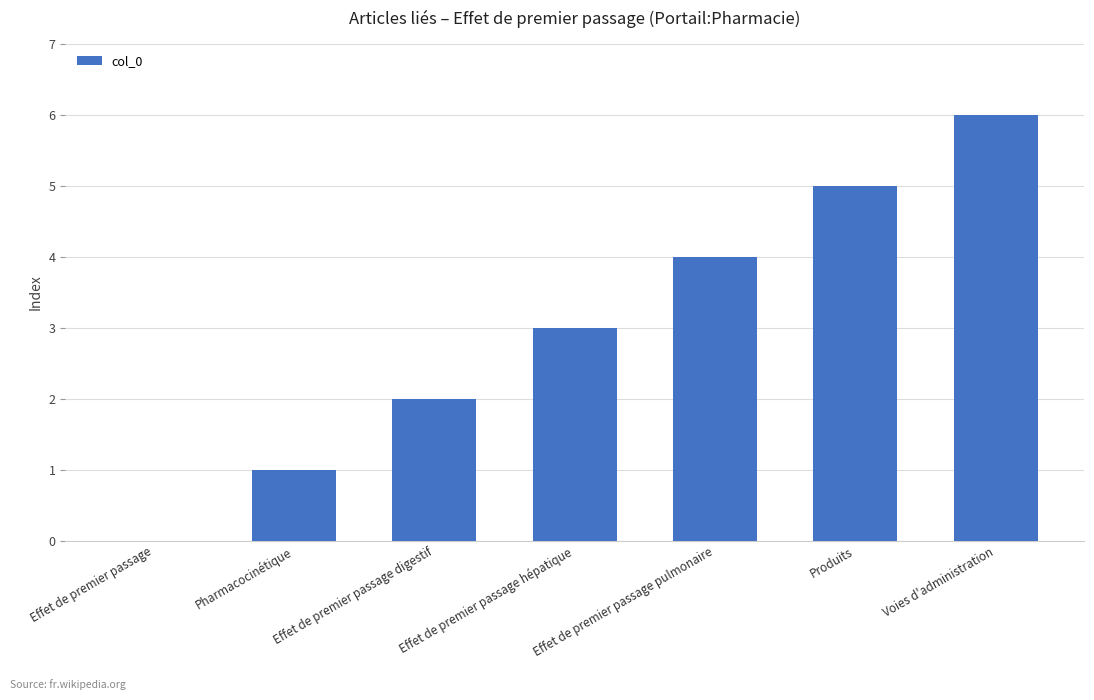

Between Effet de premier passage pulmonaire and Voies d'administration, which is larger?

Voies d'administration